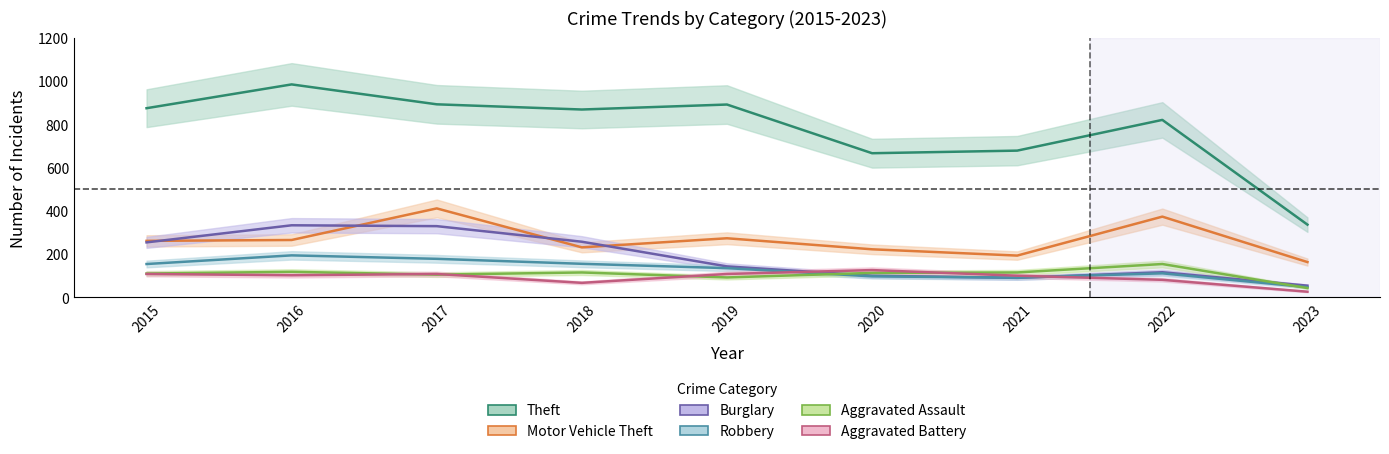

How many data points in Burglary are above 143?

4